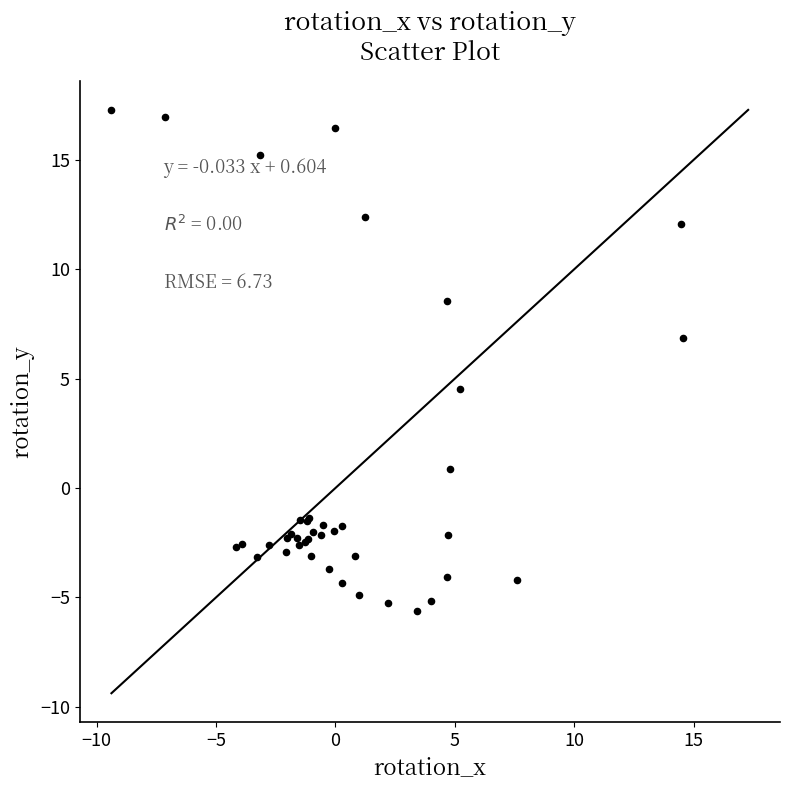

What Y value in the scatter plot is closest to 5?

4.5